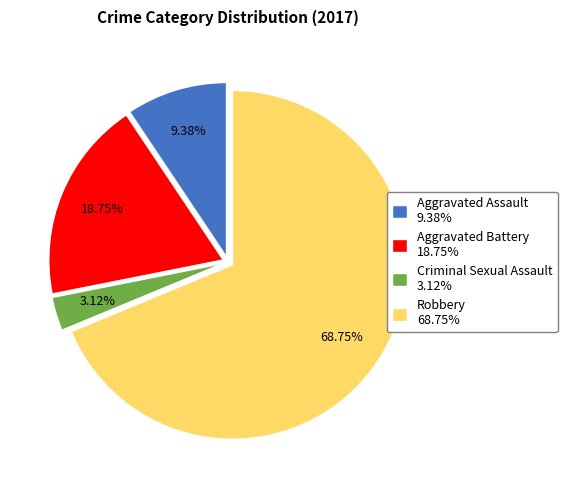

To the nearest percent, what is the average slice percentage?

25%